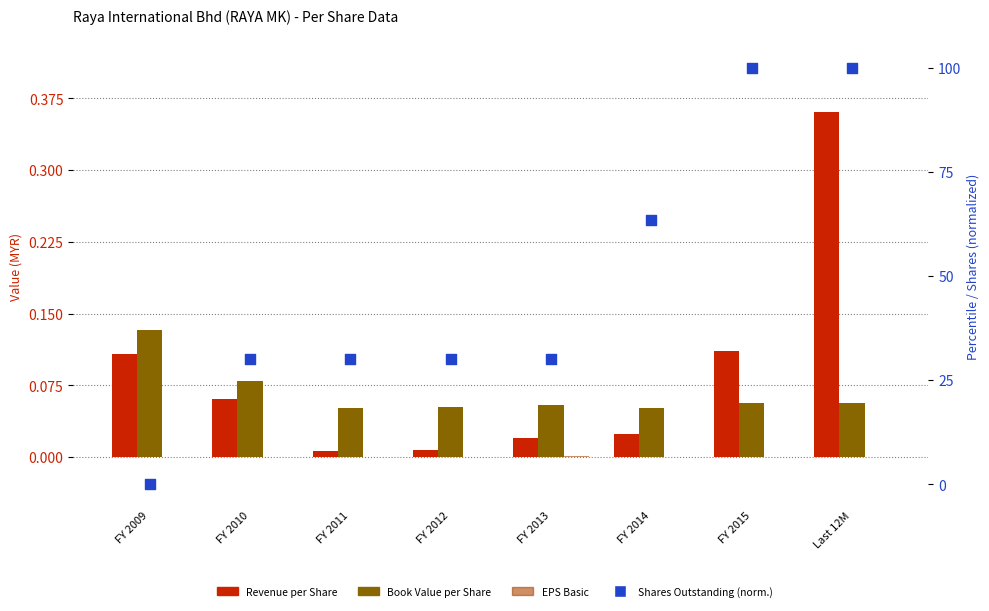

At how many categories does at least one series exceed 12?

7